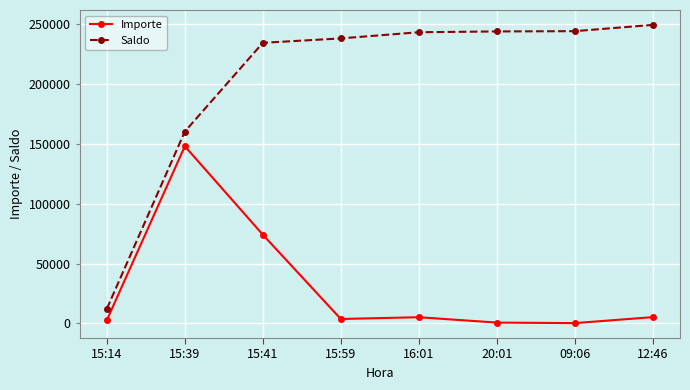

What is the sum of the Importe values at 16:01 and 09:06?

5393.8